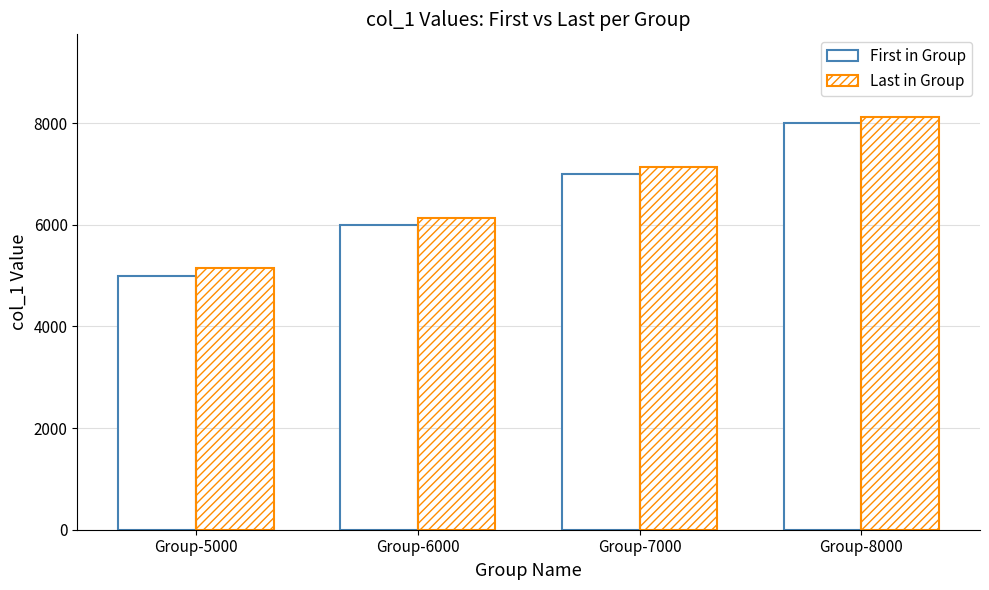

What is the average value of the First in Group series?

6501